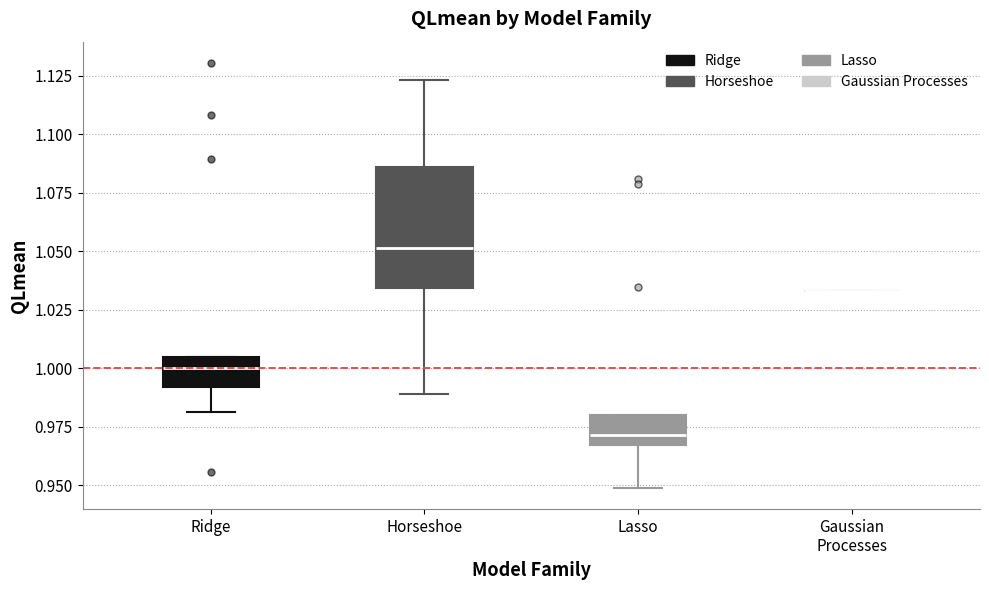

Comparing the boxes themselves (not the whiskers), which one is the tallest?

Horseshoe